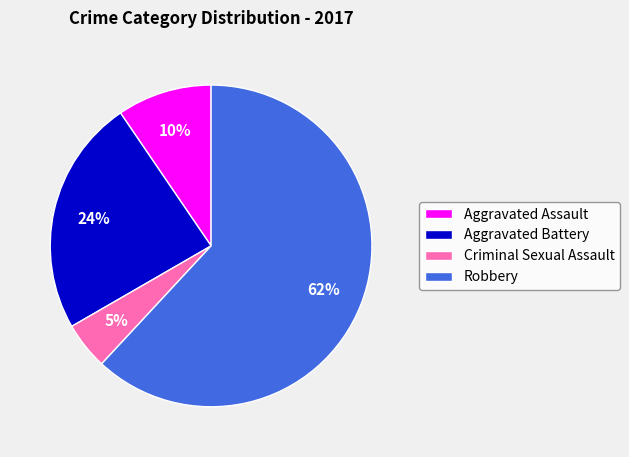

Which slice is the largest?

Robbery